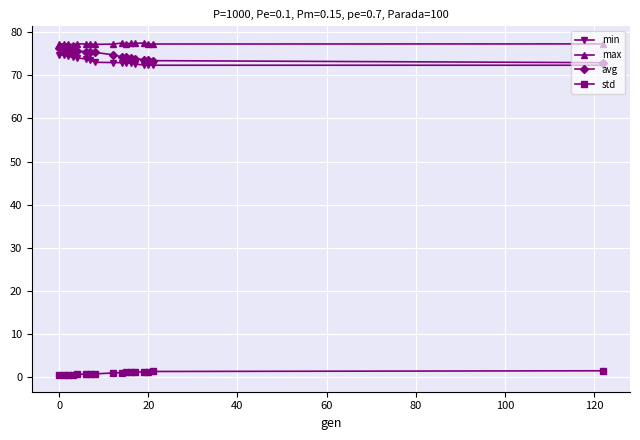

What is the greatest value displayed?

77.5